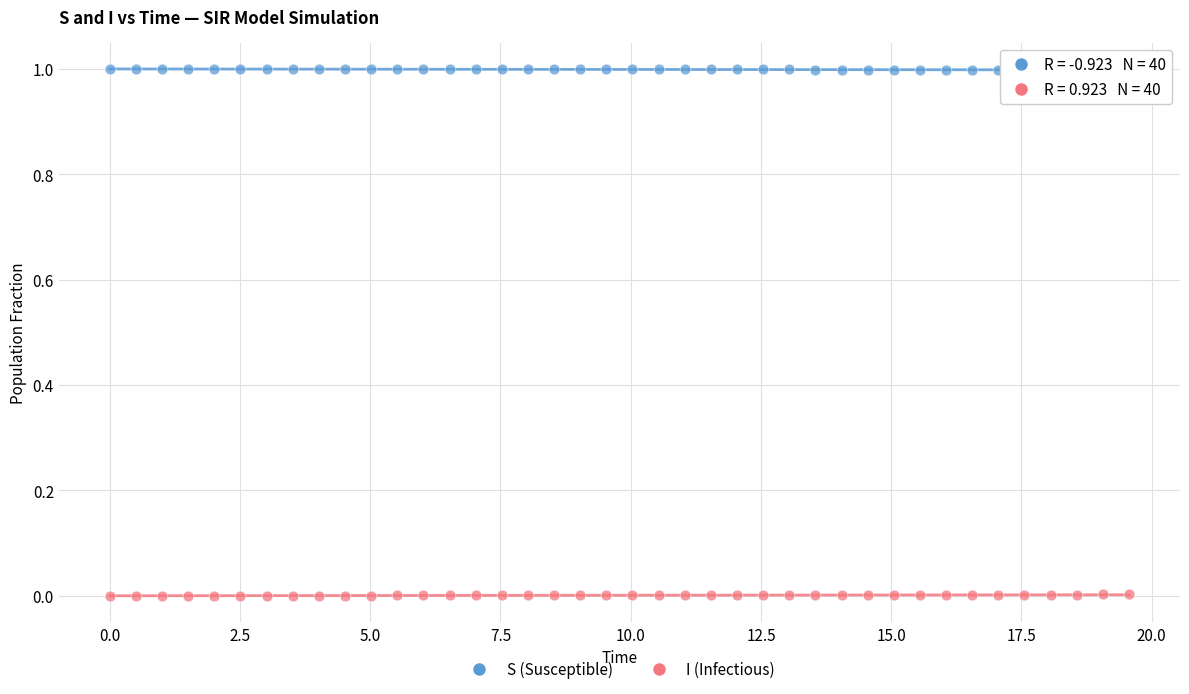

Which series contains the highest Y value?

S (Susceptible)